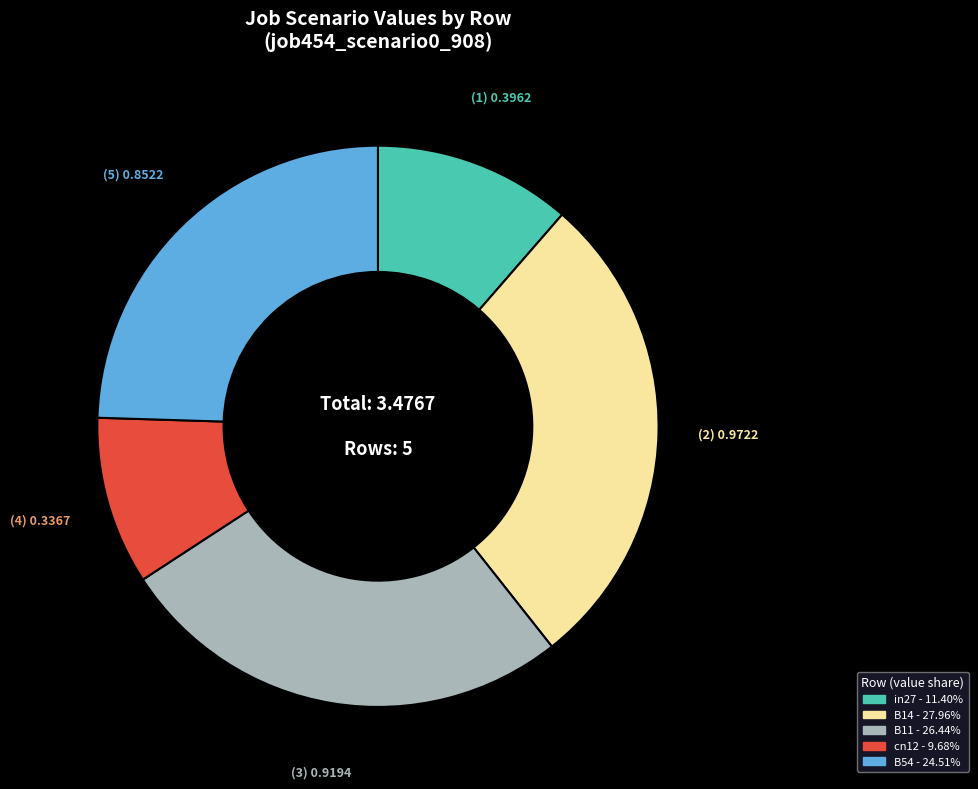

Rank the categories by value from highest to lowest.

B14, B11, B54, in27, cn12